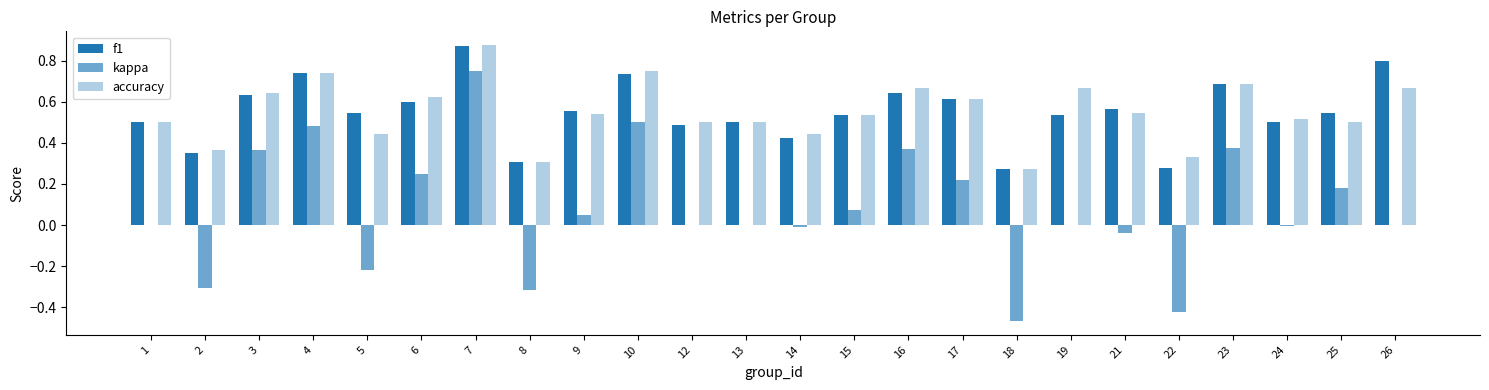

What is the difference between the maximum and minimum values in the accuracy series?

0.6